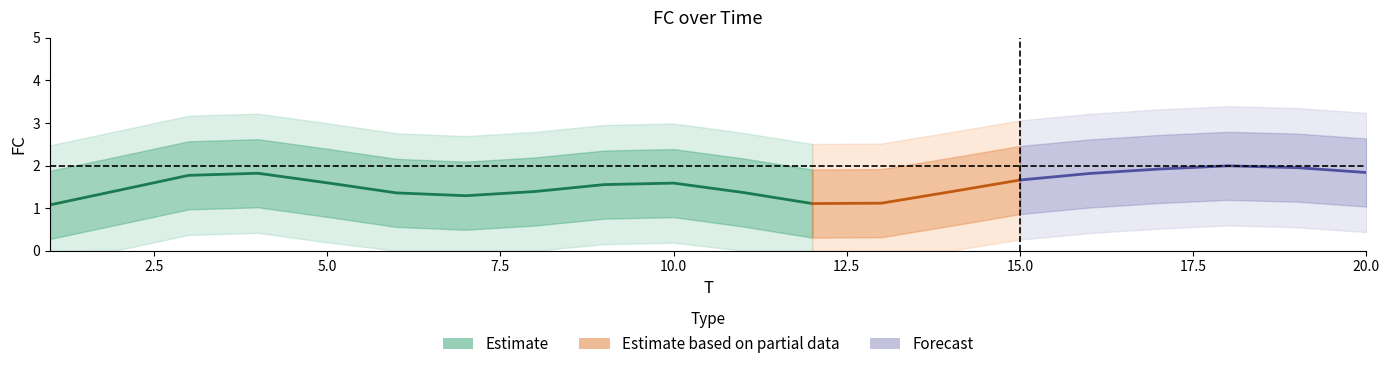

Where is the first local maximum?

4